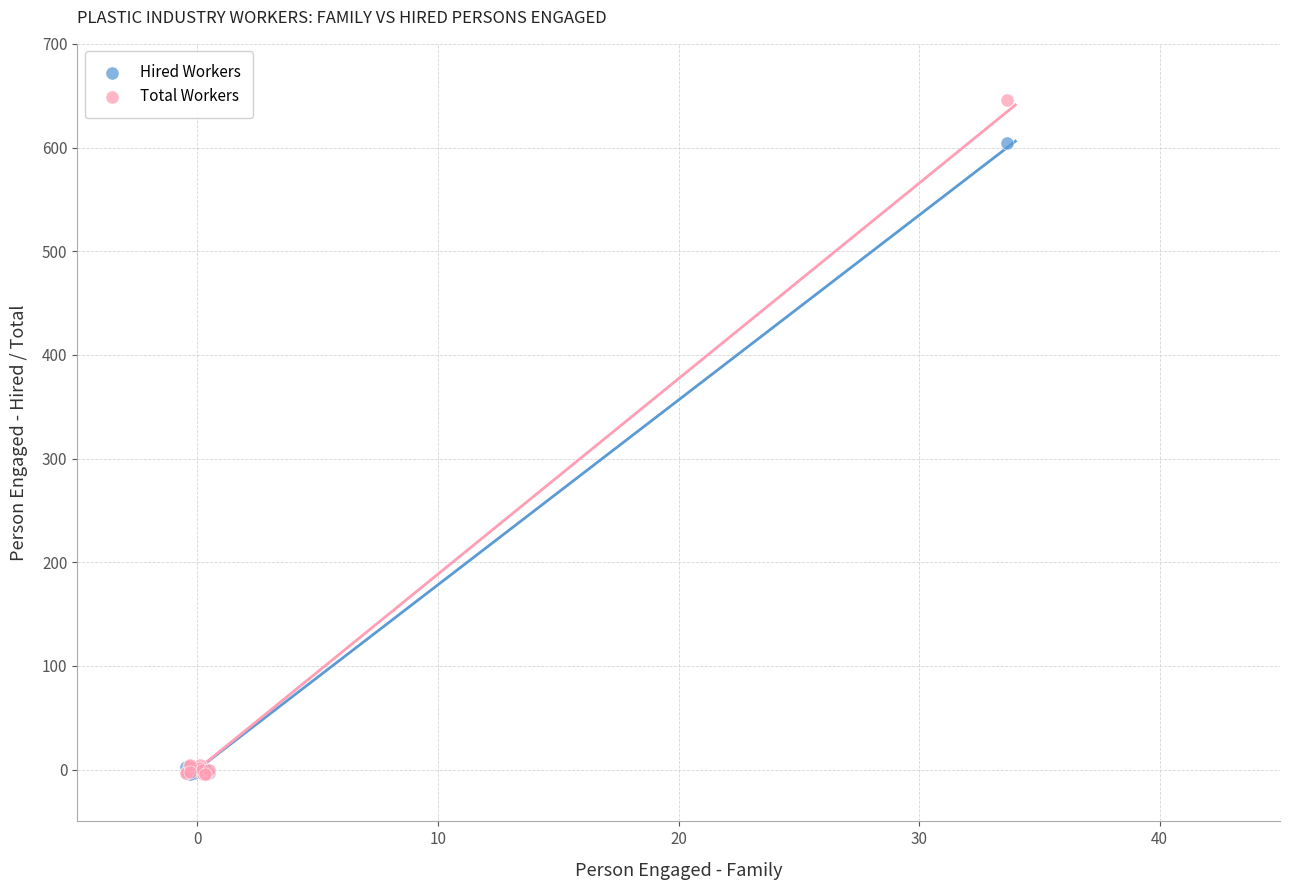

What are all the series names shown in the legend?

Hired Workers, Total Workers